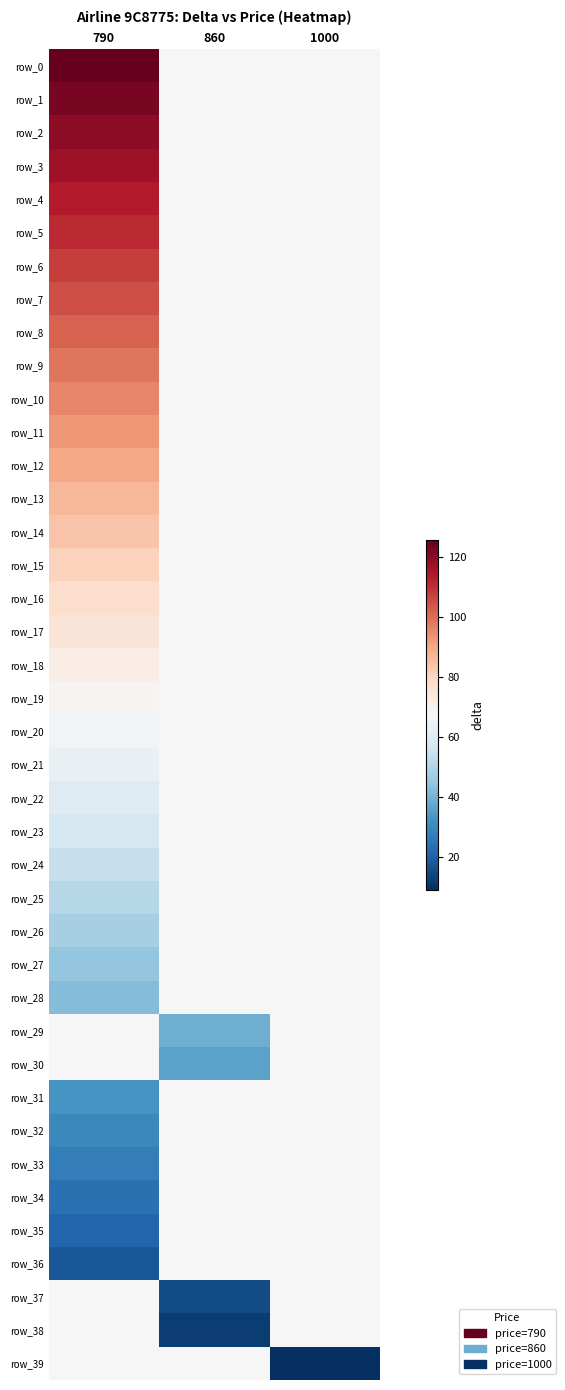

What is the sum of the row_35 values at 1000 and 790?

88.5